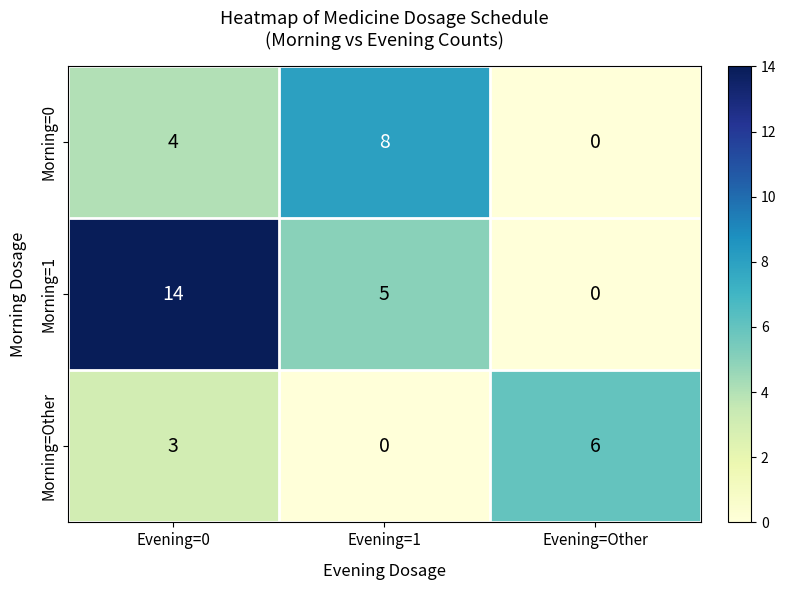

Reading right to left, what are all the values shown in this chart?

Morning=0: 0	8	4
Morning=1: 0	5	14
Morning=Other: 6	0	3